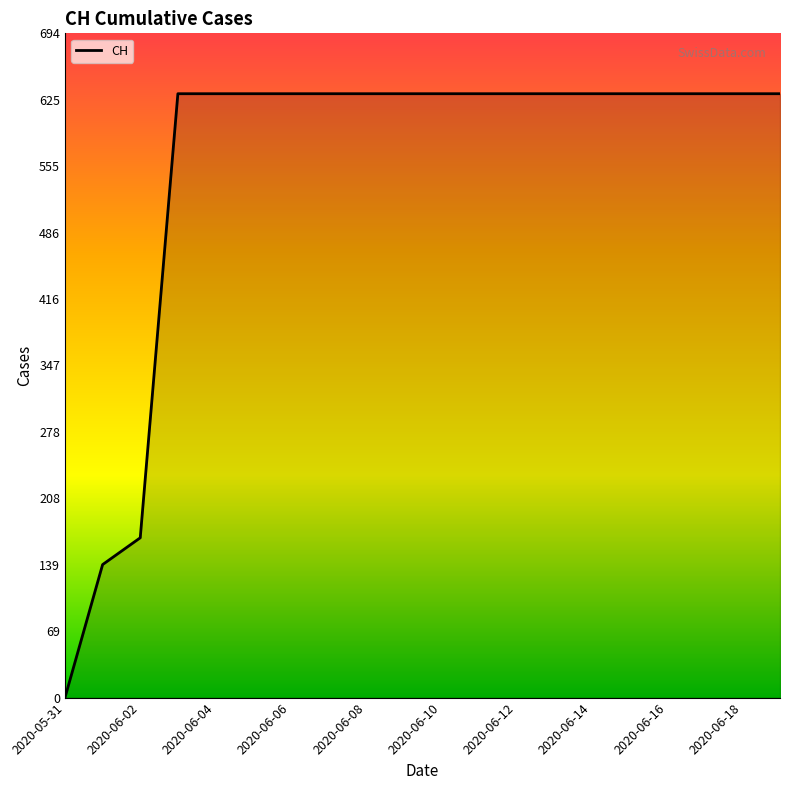

What is the greatest value displayed?

631